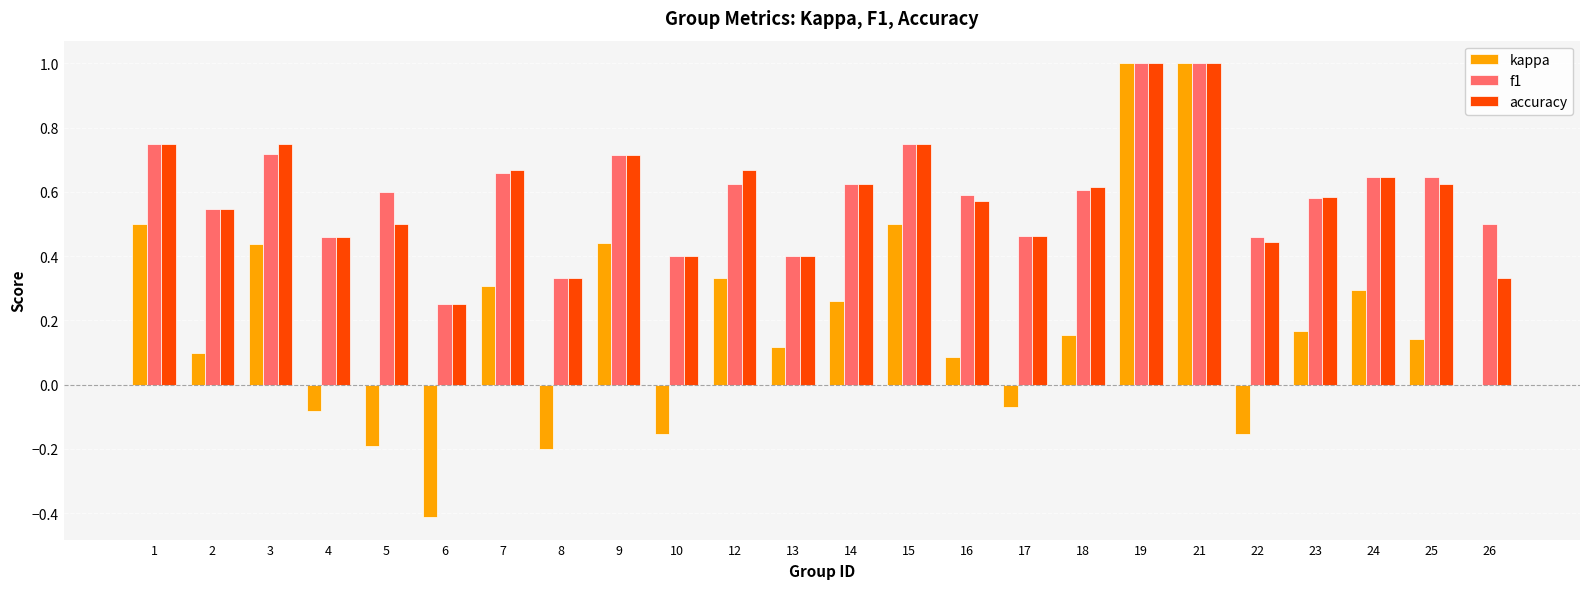

What is the total value across all series at 7?

1.6